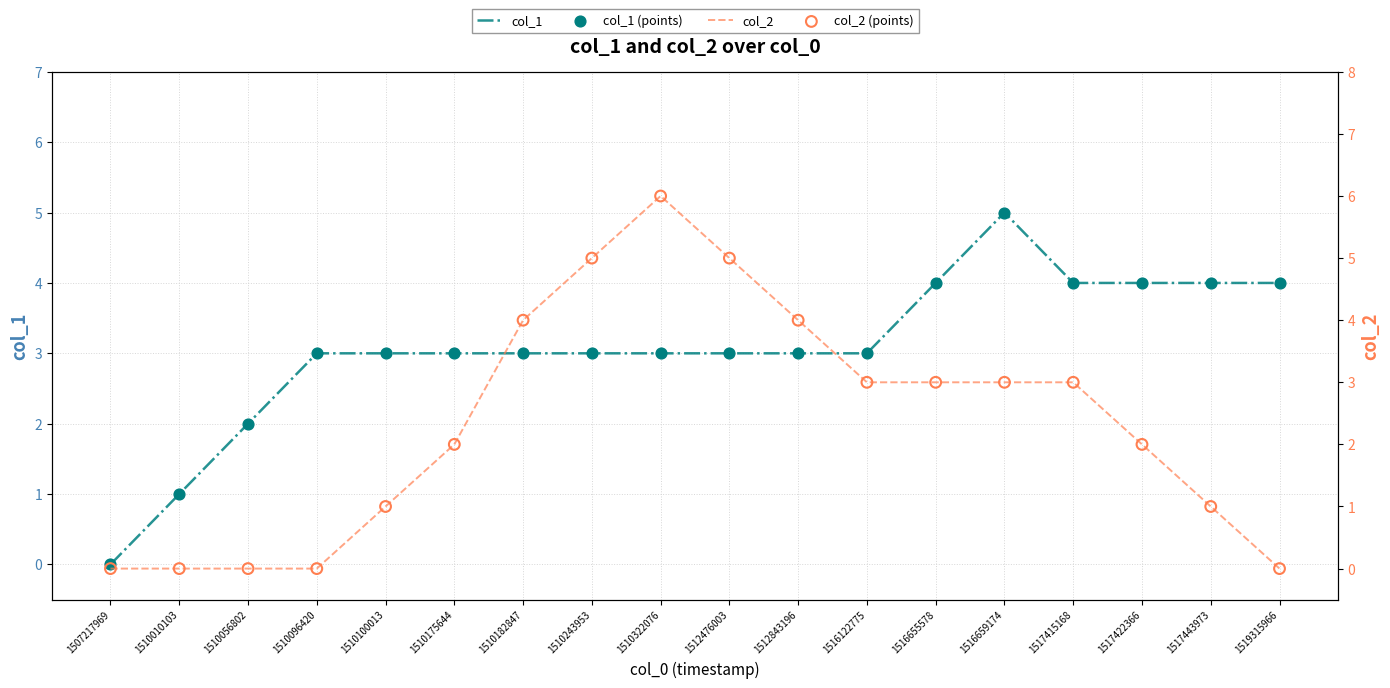

What are all the series names shown in the legend?

col_1, col_1 (points), col_2, col_2 (points)